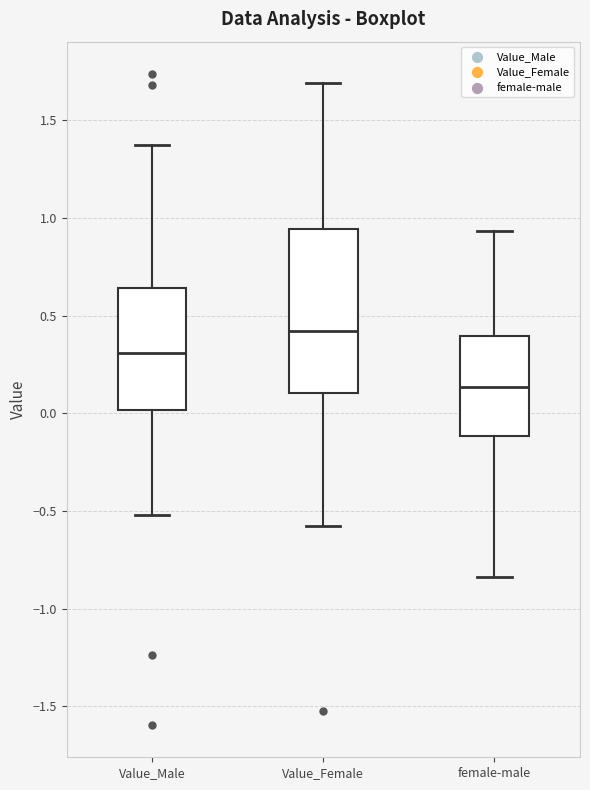

Reading left to right, read every box against the y-axis: the position of its median line, the range the box covers, and the ends of its whiskers. The values are not printed on the chart, so give them approximately, as read against the axis.

Value_Male: median 0.30, box 0.00 to 0.65, whiskers -0.50 to 1.35
Value_Female: median 0.40, box 0.10 to 0.95, whiskers -0.55 to 1.70
female-male: median 0.15, box -0.10 to 0.40, whiskers -0.85 to 0.95